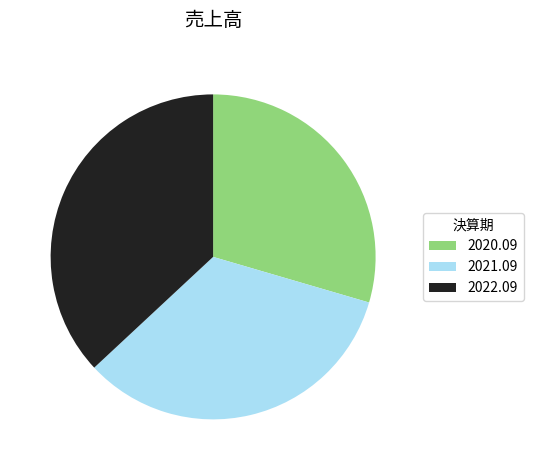

Does 2022.09 account for over 50% of the chart?

No